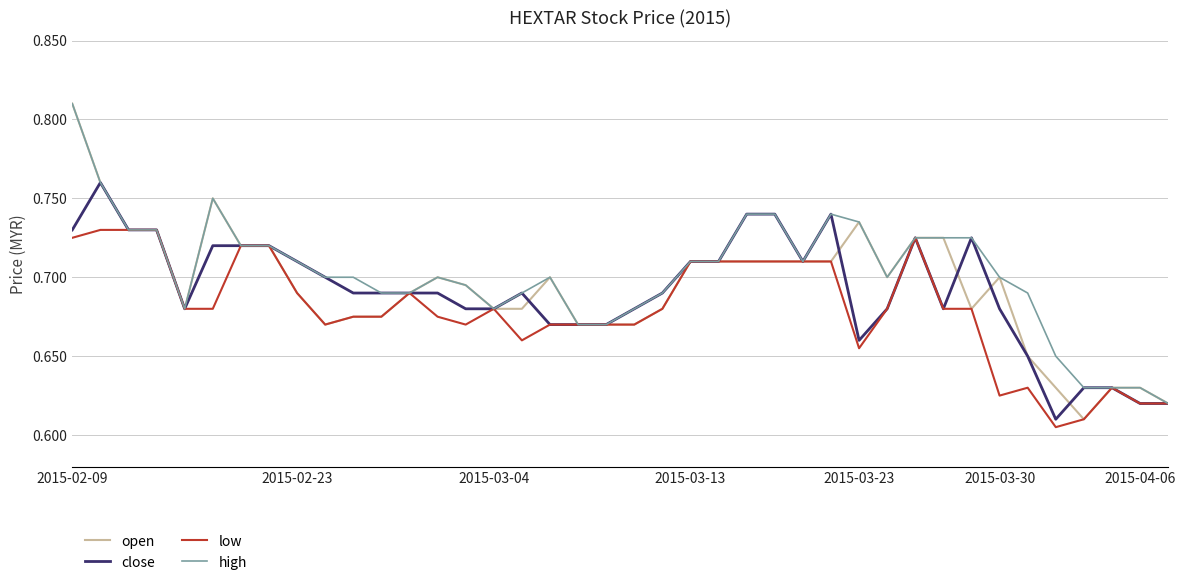

Which series has the largest range (max minus min)?

open